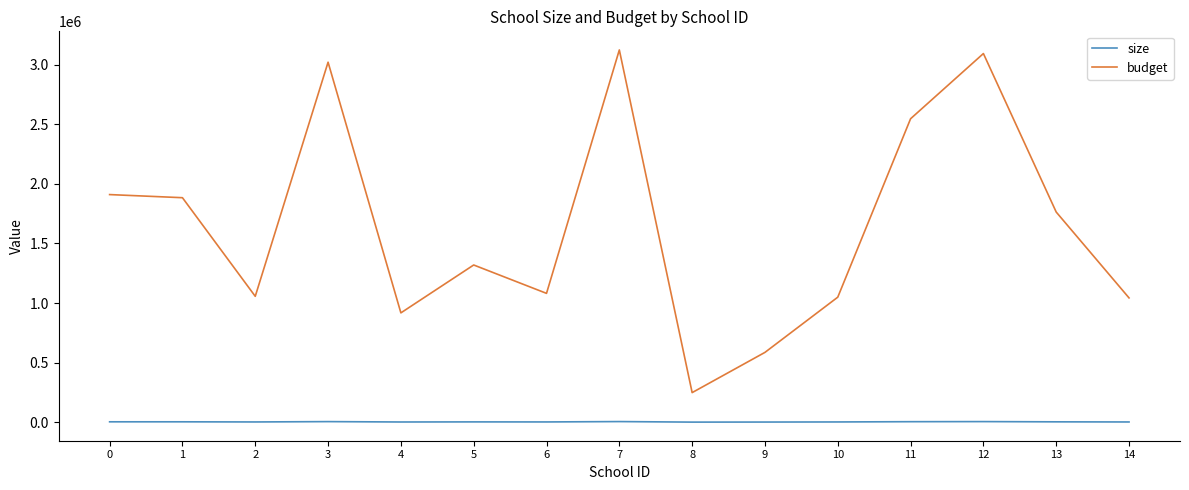

What is the spread (max minus min) of values at 3?

3017385